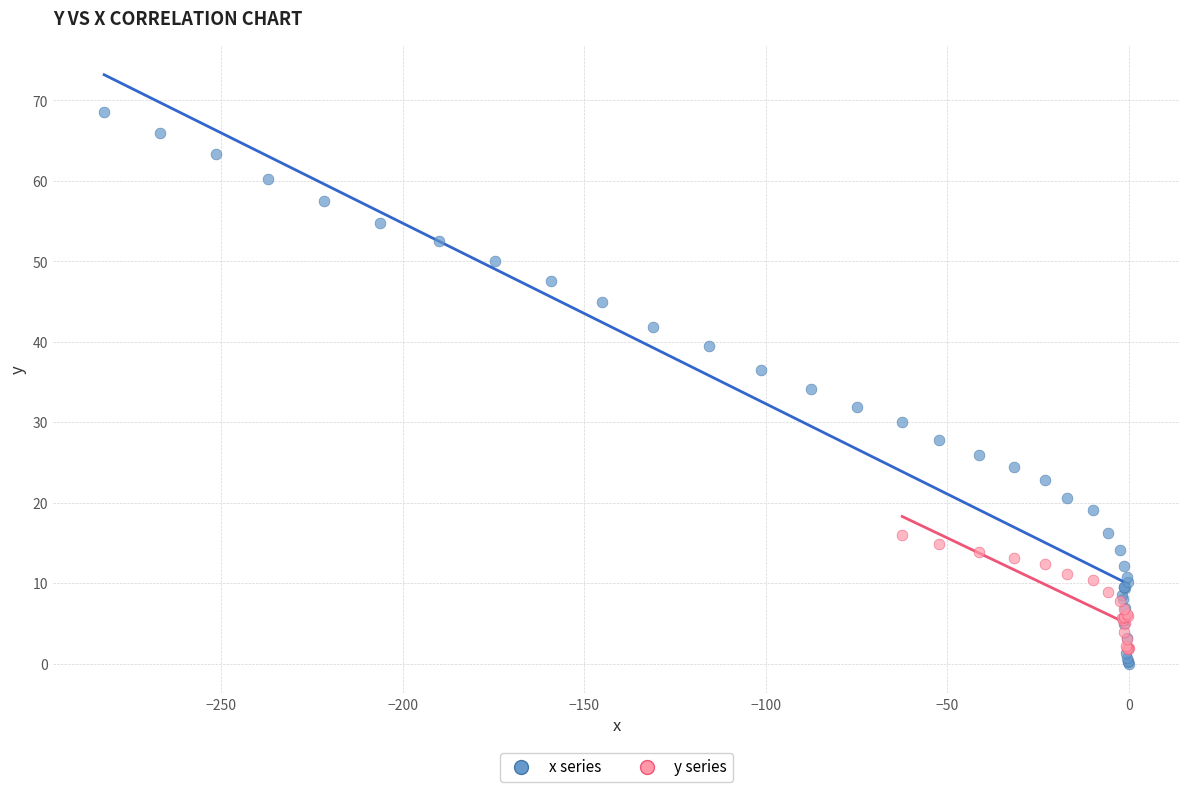

Which series reaches the maximum Y coordinate?

x series